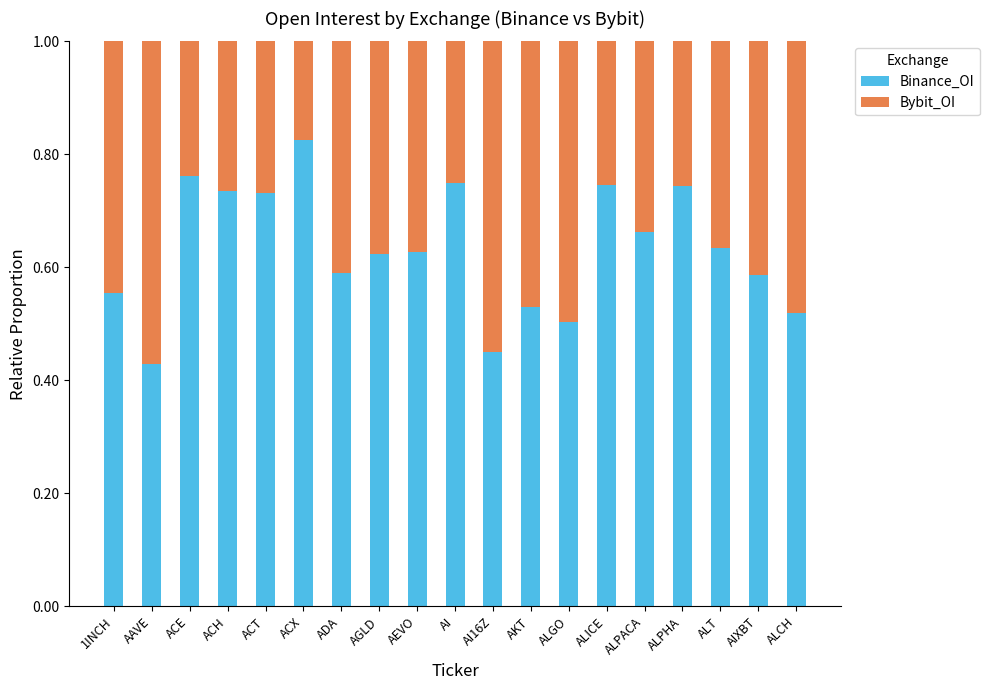

The value of Binance_OI at ALPACA is 0.3. True or false?

False